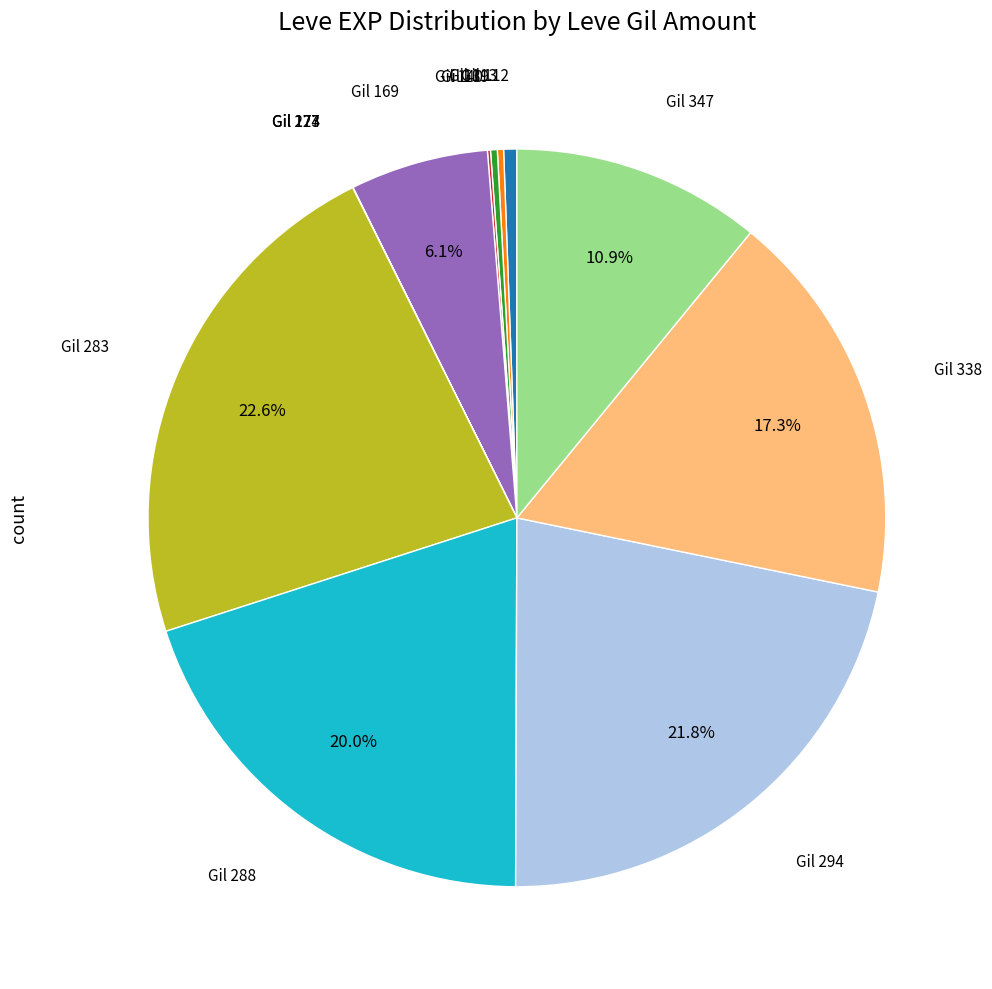

Is there any slice that represents more than half of the pie?

No